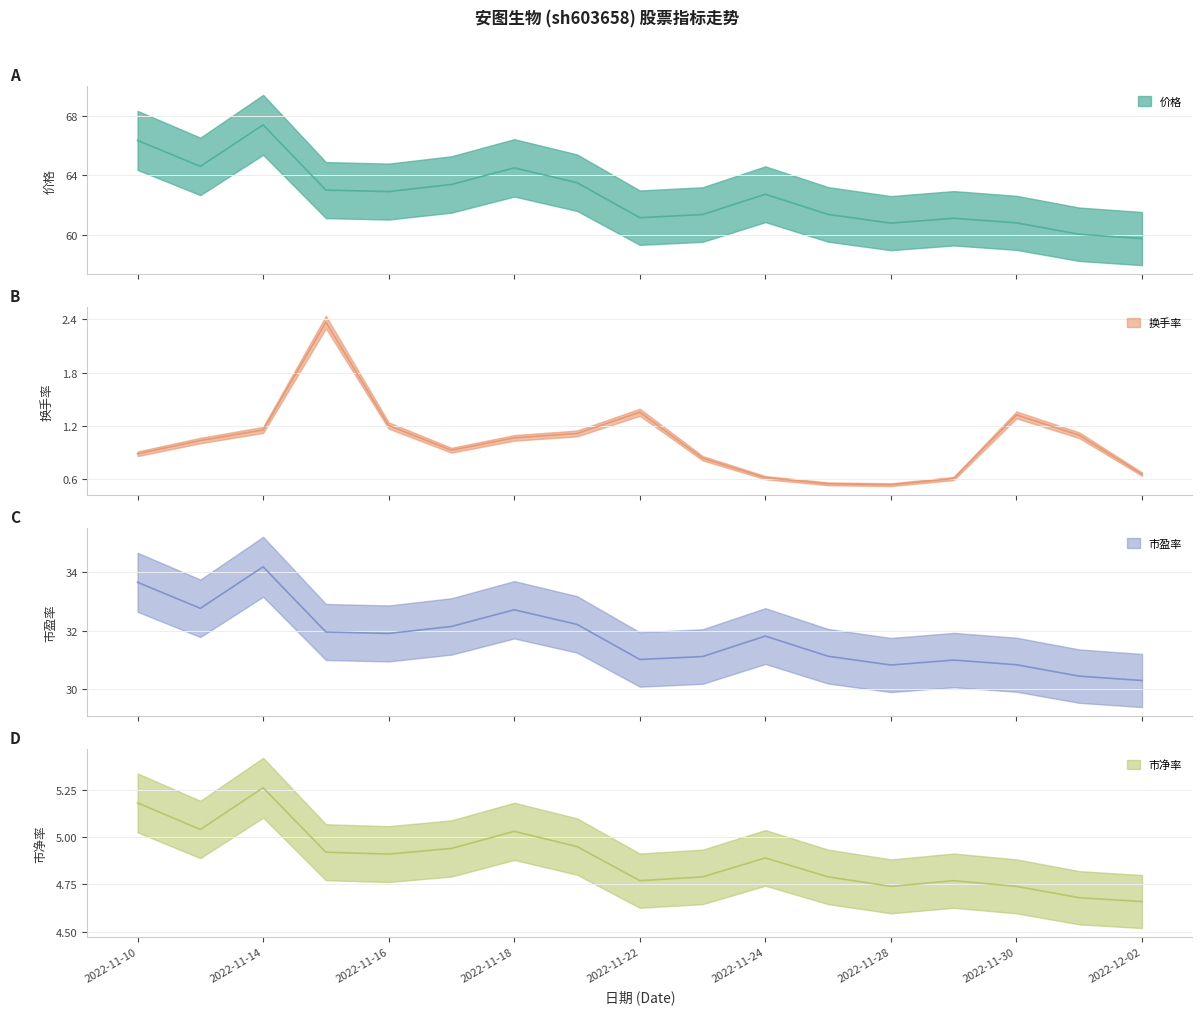

True or false: 市净率 has more than 2 interior local peaks.

True